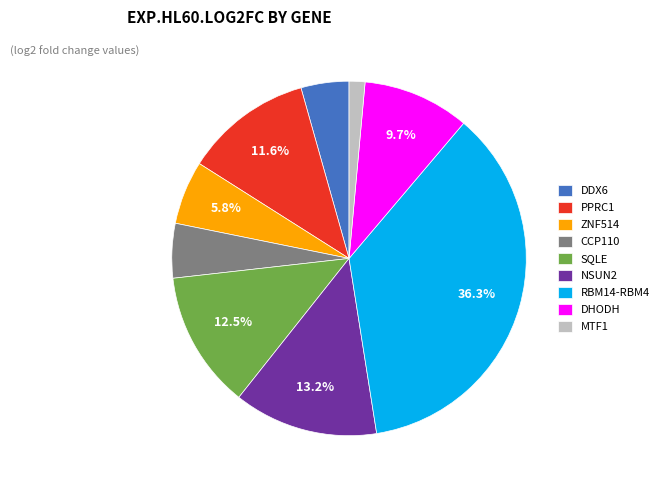

Is there a majority slice in this chart?

No